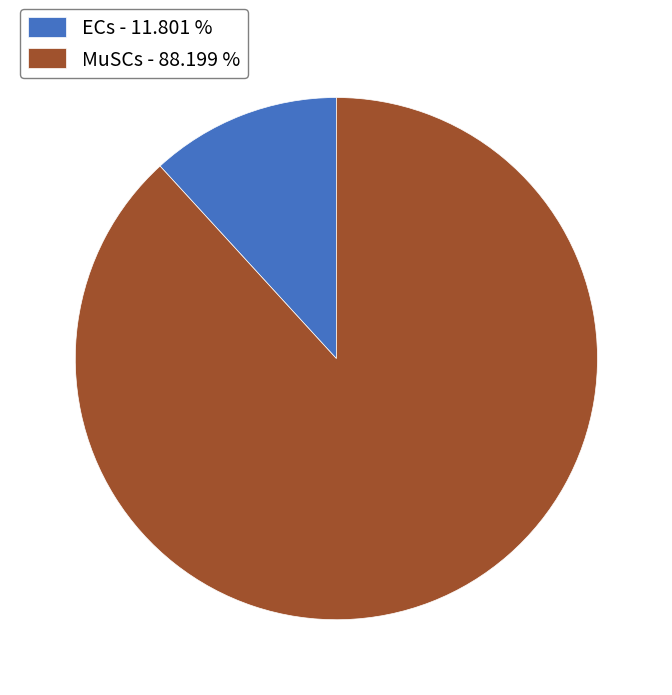

Does ECs - 11.801 % account for over 50% of the chart?

No